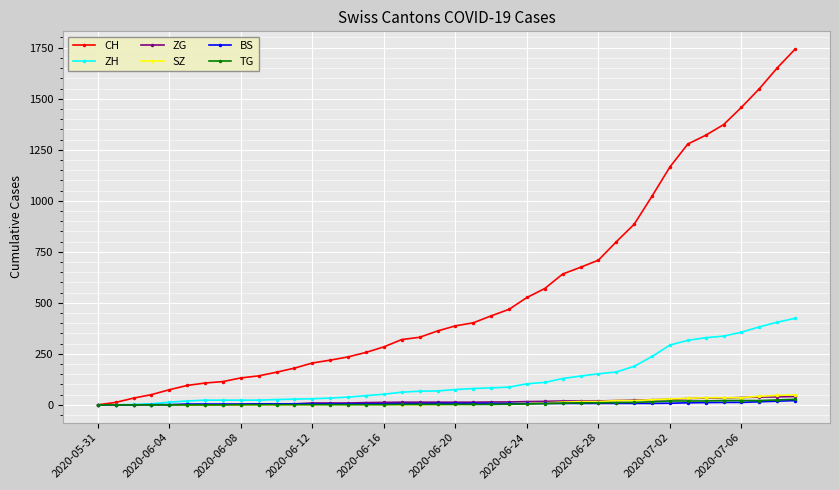

Which series has the widest spread of values?

CH